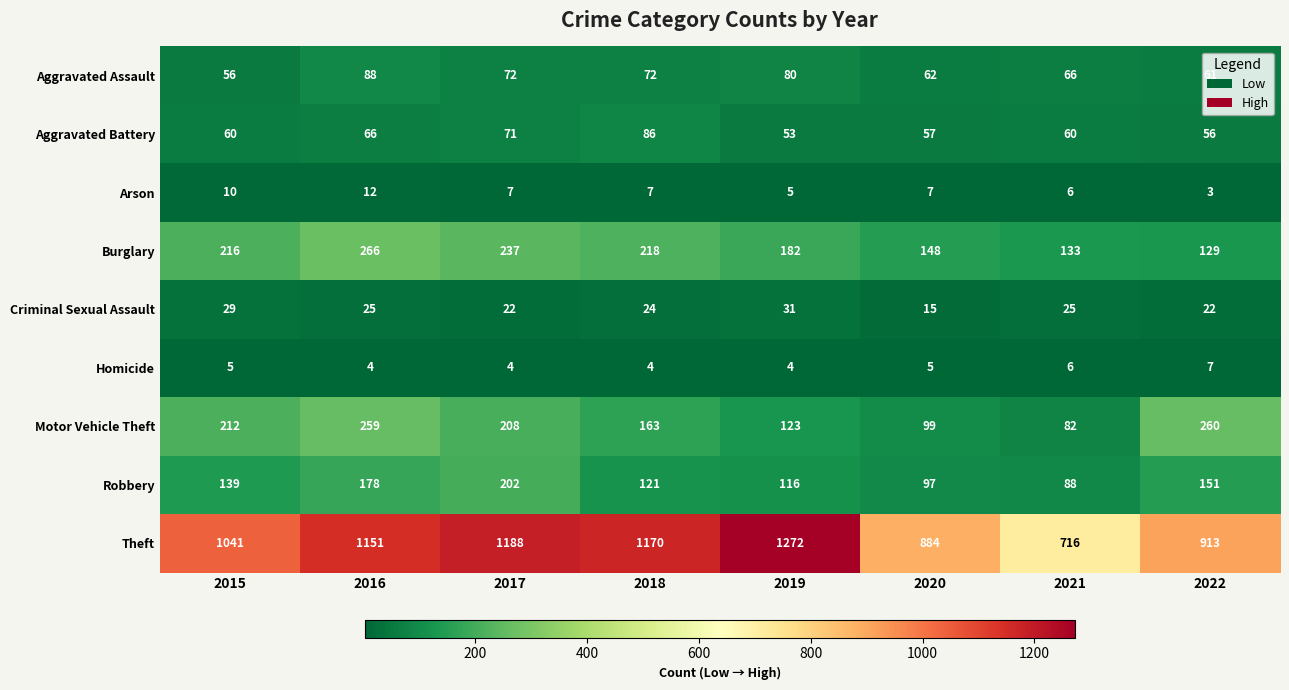

What is the difference between the highest and lowest values at 2016?

1147